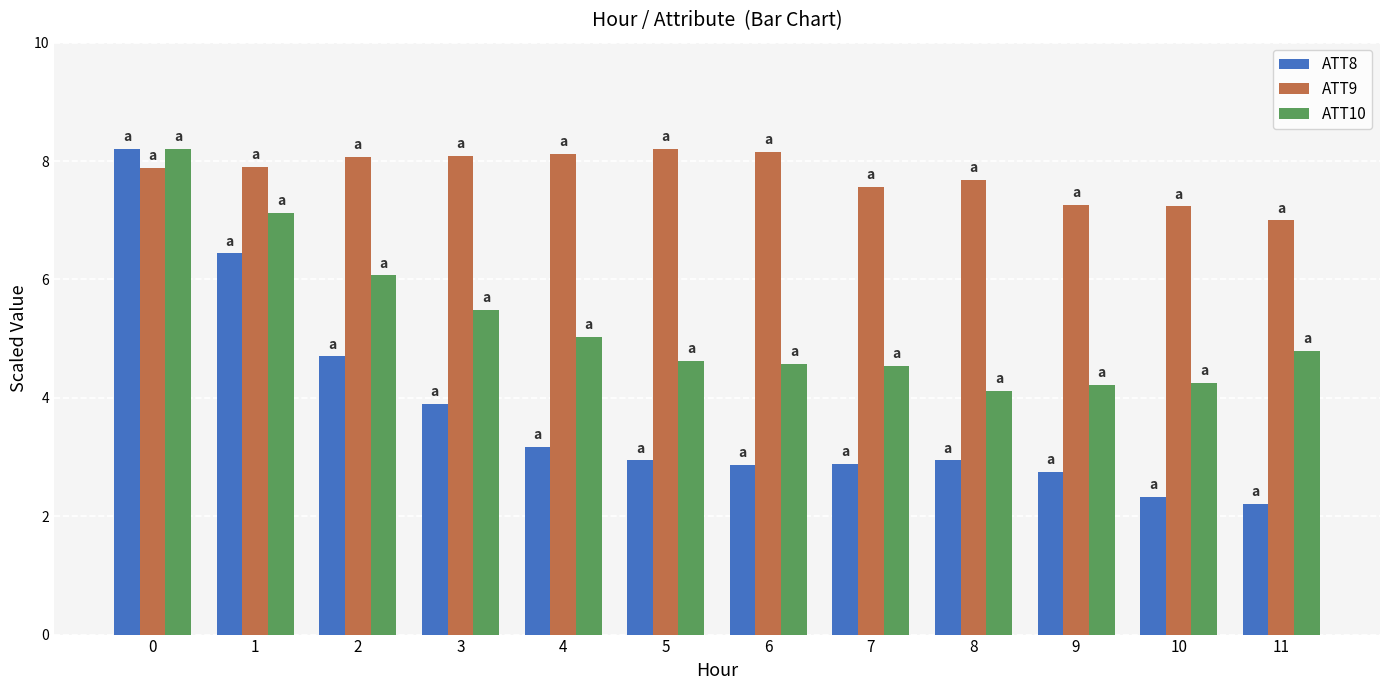

The ATT8 series shows 2.0 at 5. True or false?

False